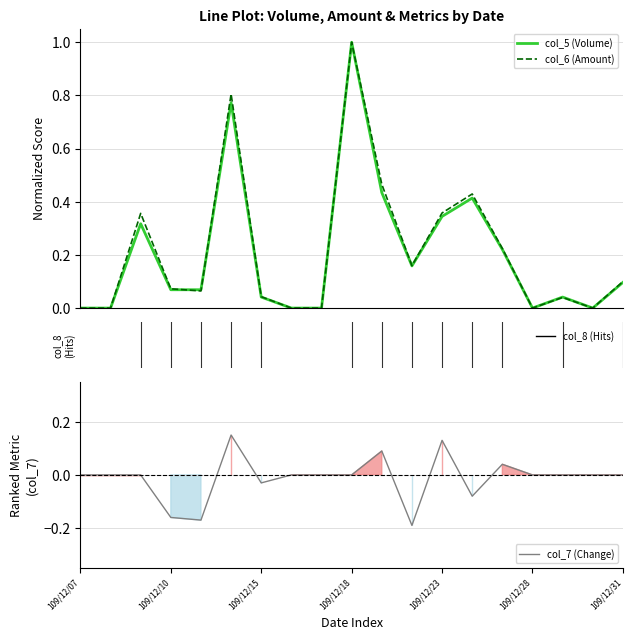

How many data points in col_6 (Amount) are above 0?

13